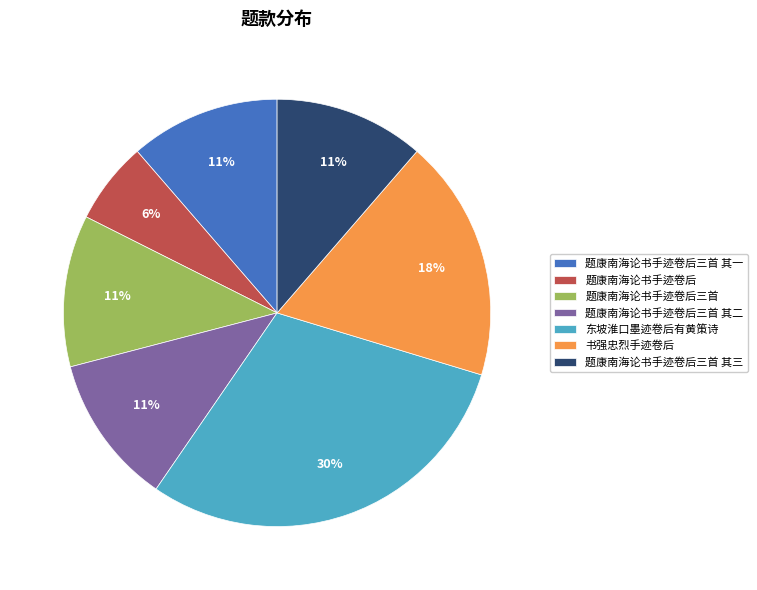

To the nearest percent, what portion does 书强忠烈手迹卷后 represent?

18%